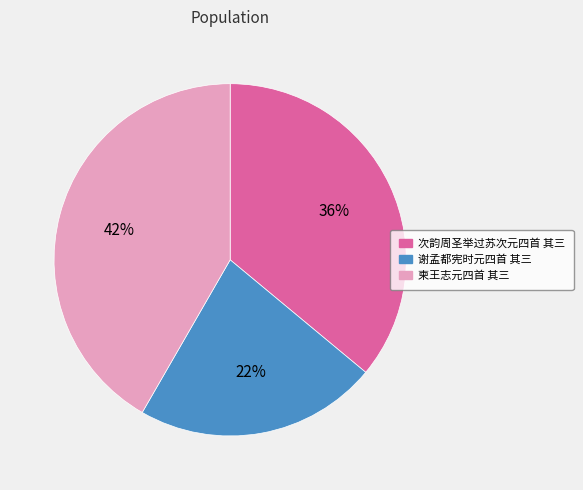

To the nearest percent, what portion does 次韵周圣举过苏次元四首 其三 represent?

36%